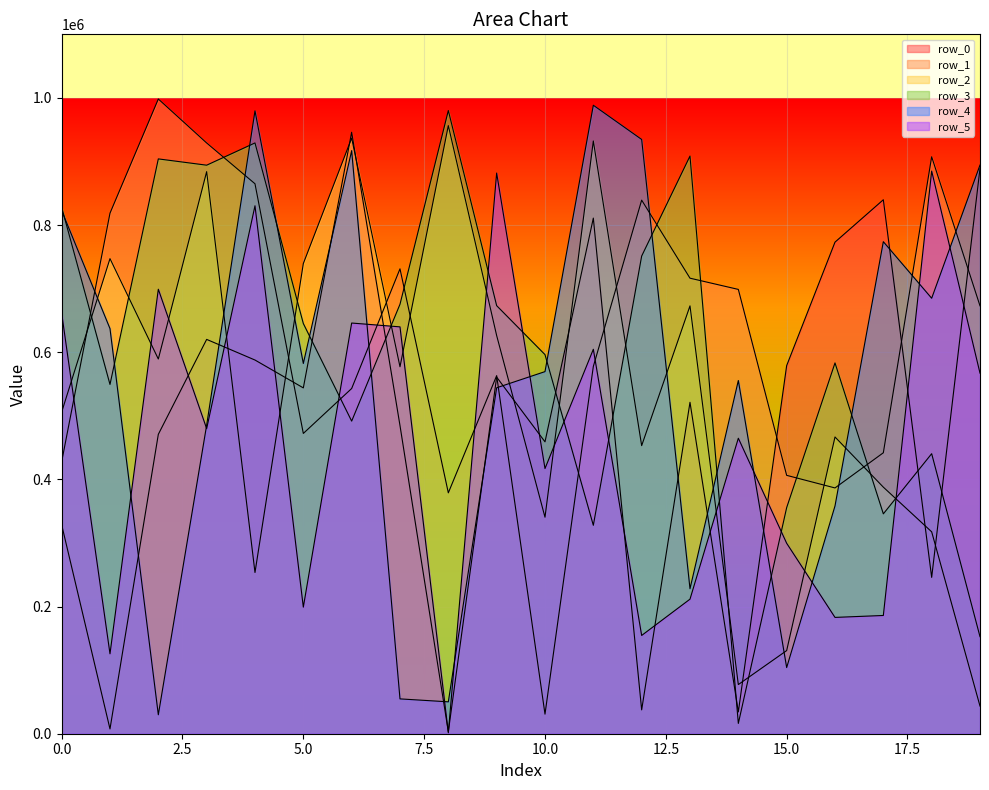

How many lines are shown in the chart?

6